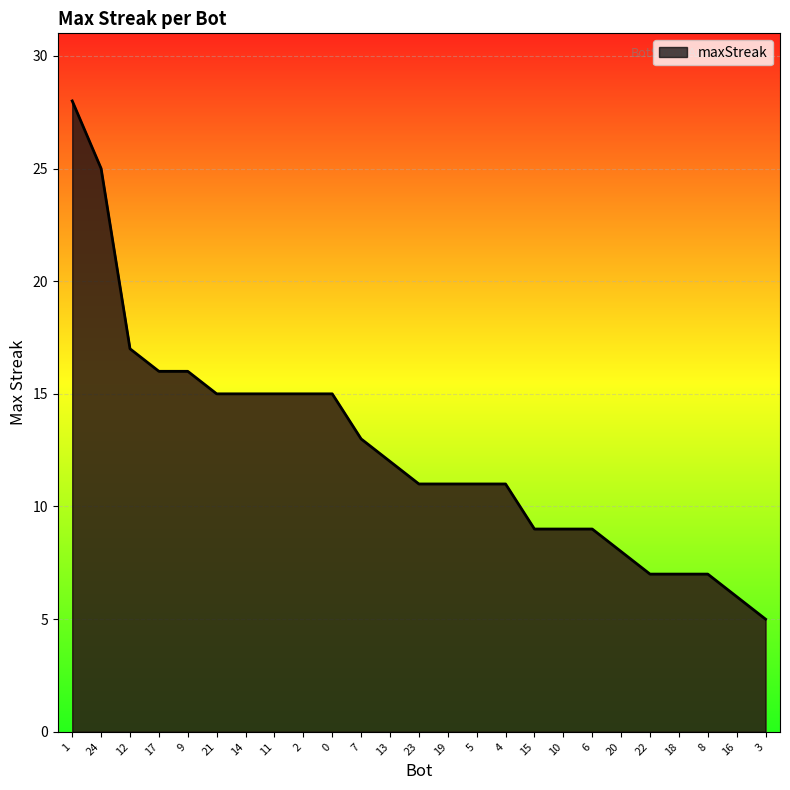

What position from the left is 17?

4